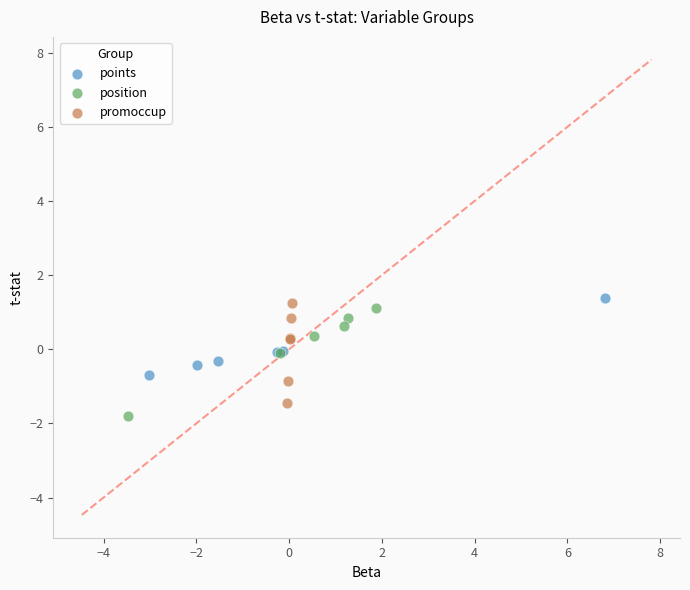

Which series contains the highest Y value?

points